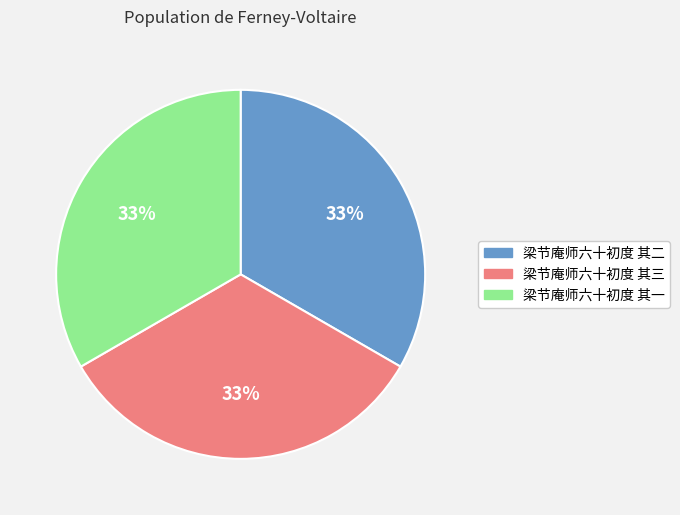

How many slices are in this pie chart?

3